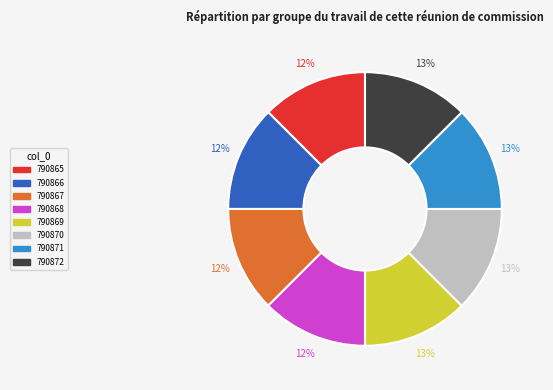

Is the sum of 790865 and 790871 greater than half?

No